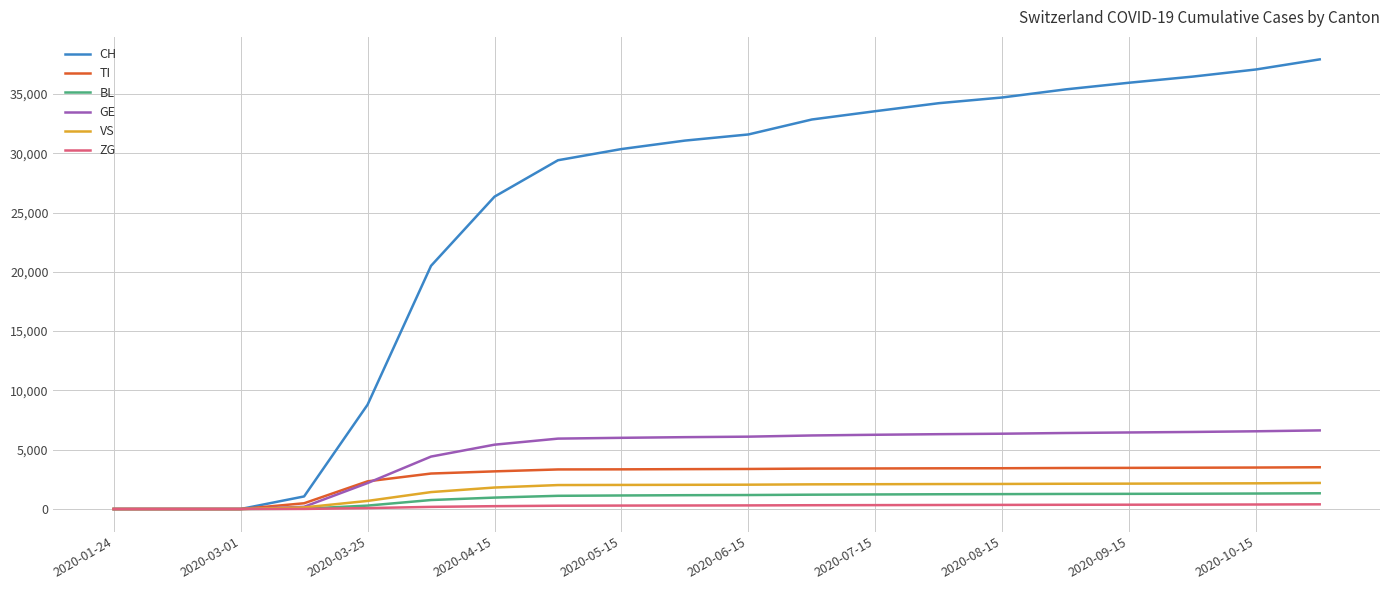

What are all the series names shown in the legend?

CH, TI, BL, GE, VS, ZG